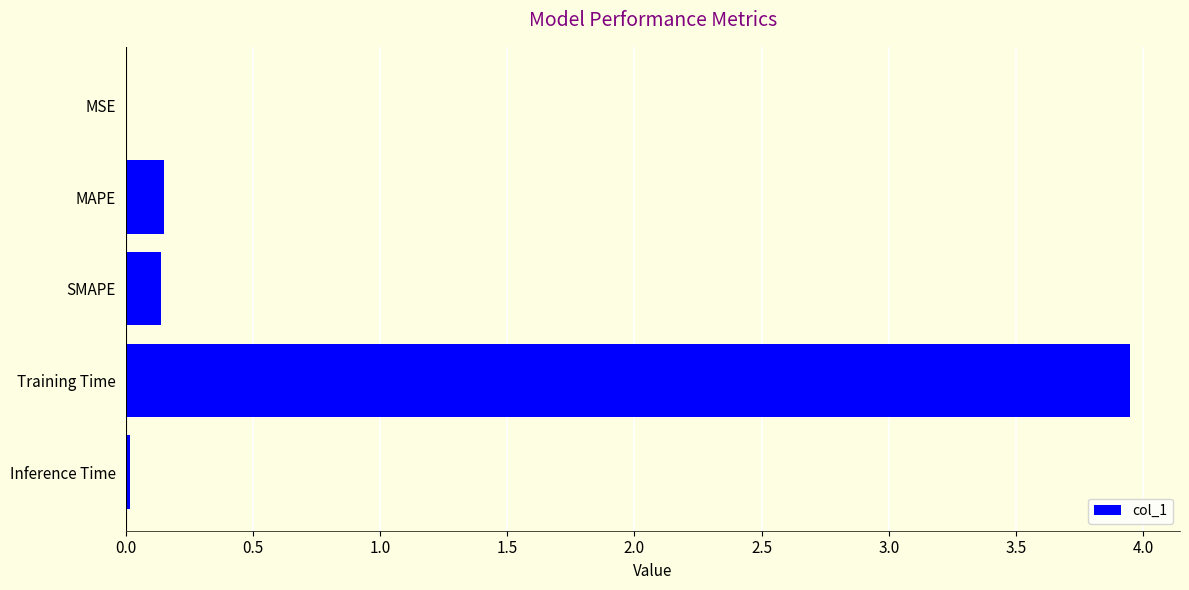

How many data points does each series have?

5